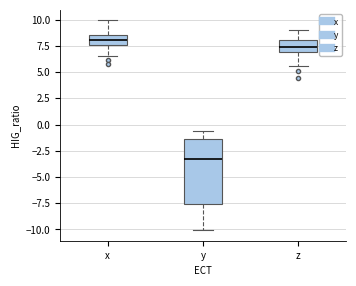

Reading left to right, transcribe this box plot: for each box, give where its median line is, the range the box spans, and where its two whiskers end, as read against the y-axis. The values are not printed on the chart, so give them approximately, as read against the axis.

x: median 8.0, box 7.5 to 8.5, whiskers 6.5 to 10.0
y: median -3.5, box -7.5 to -1.5, whiskers -10.0 to -0.5
z: median 7.5, box 7.0 to 8.0, whiskers 5.5 to 9.0